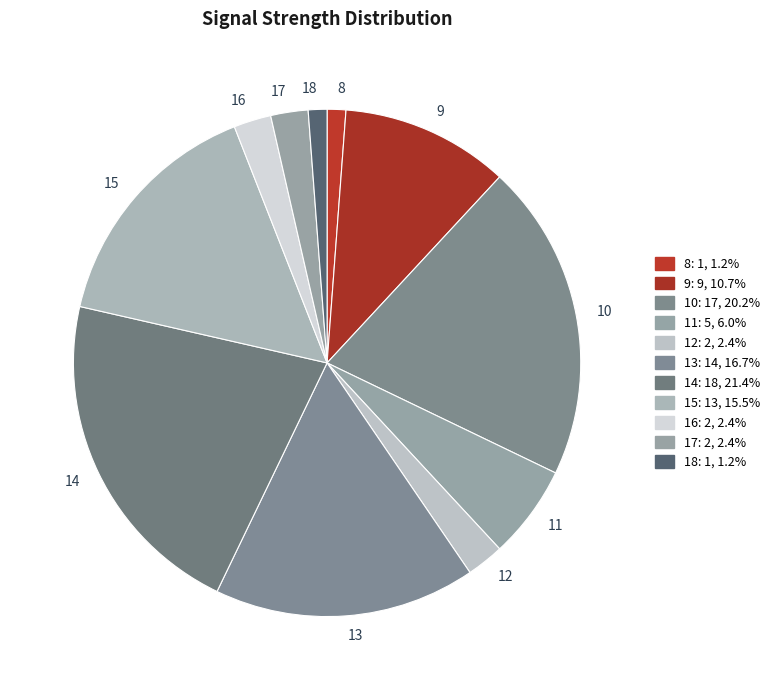

How many slices are in this pie chart?

11